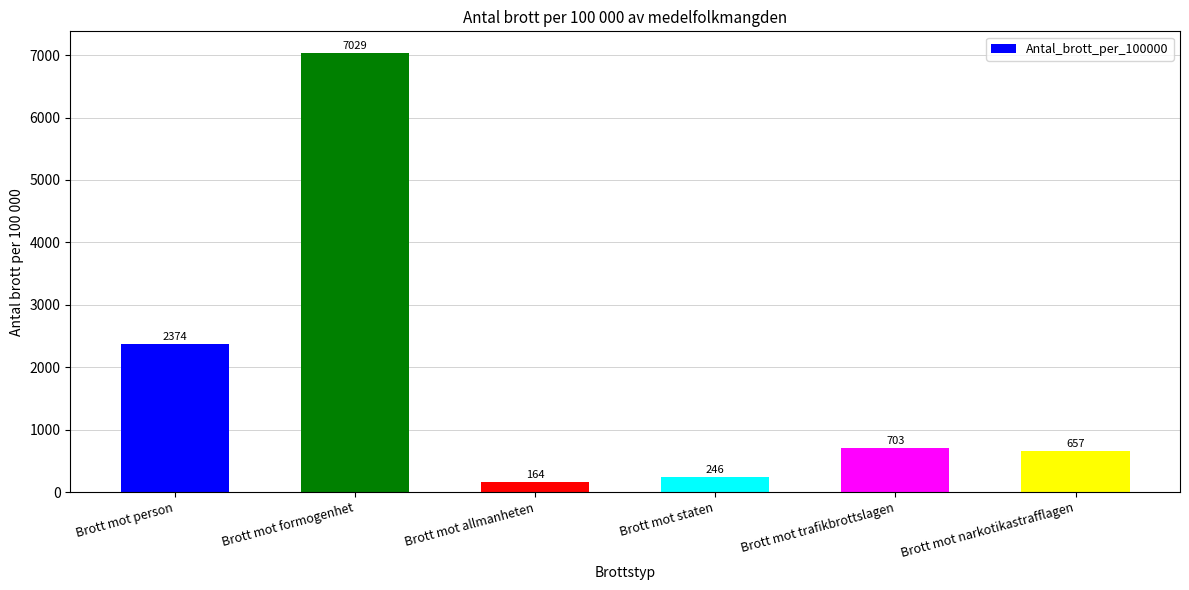

At which label is the value closest to 3596?

Brott mot person